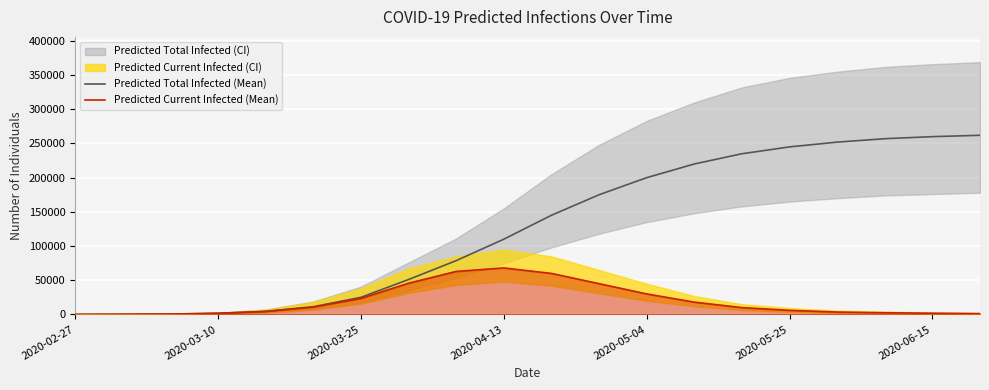

The value of Predicted Total Infected (Mean) at 2020-05-04 is 200000. True or false?

True